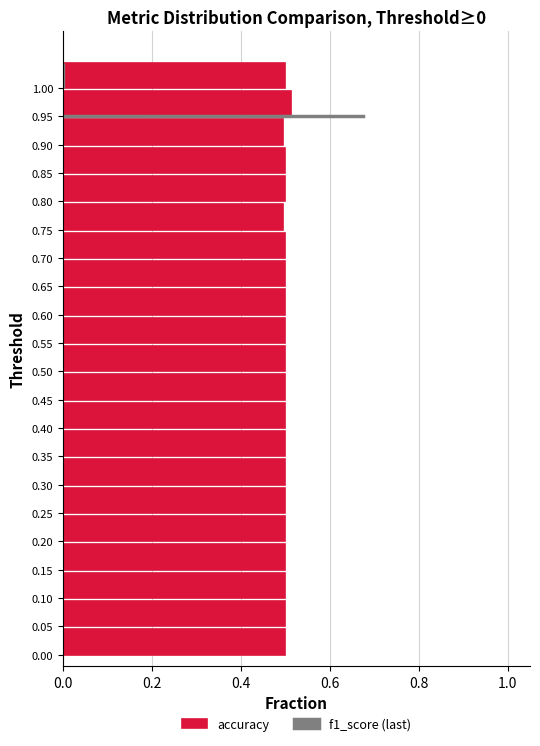

The value at 0.20 is 0.3. True or false?

False